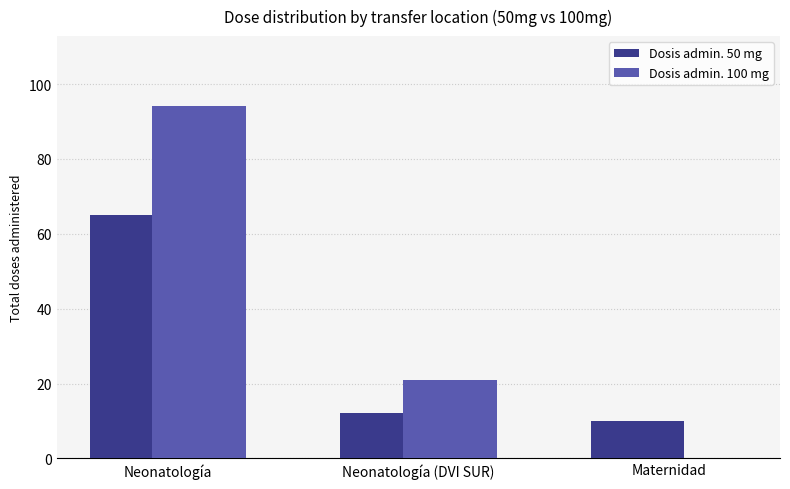

At which label does Dosis admin. 50 mg first exceed 12?

Neonatología